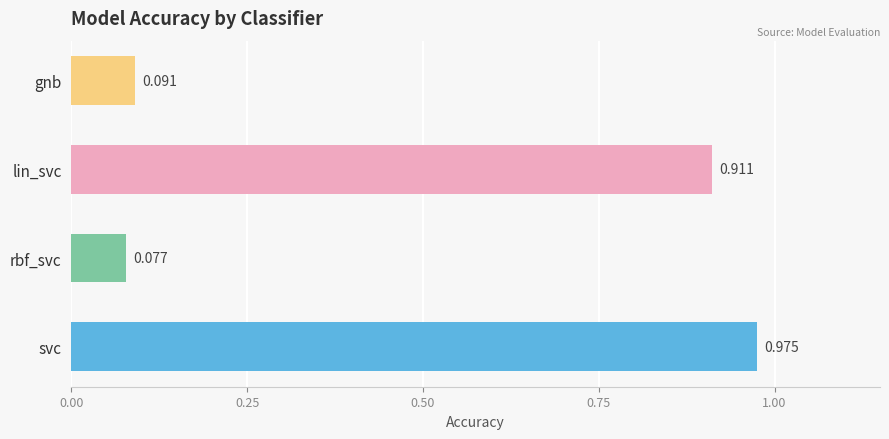

At which category does the chart reach its peak across all series?

svc